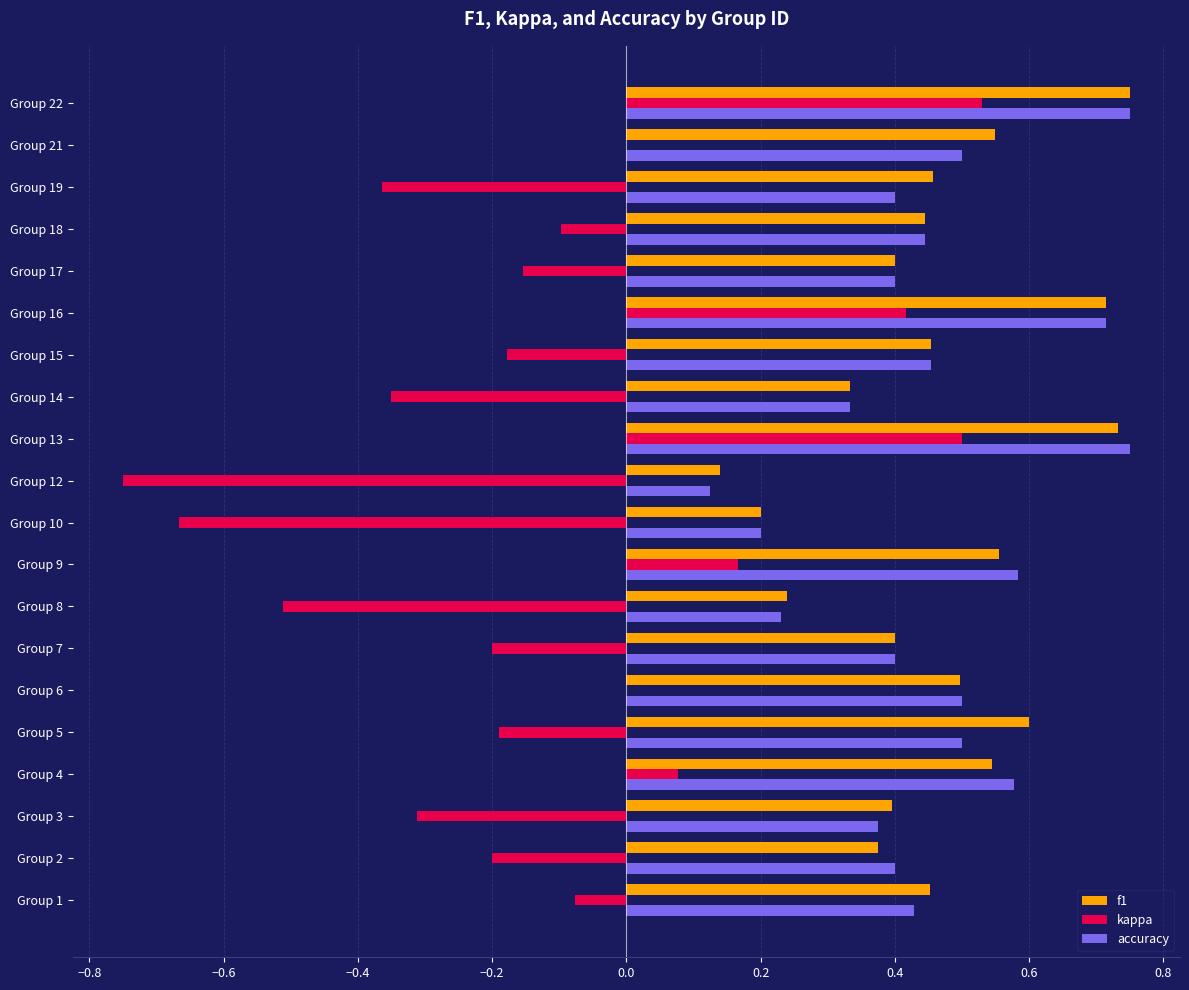

At which category is the sum across all series the highest?

Group 22